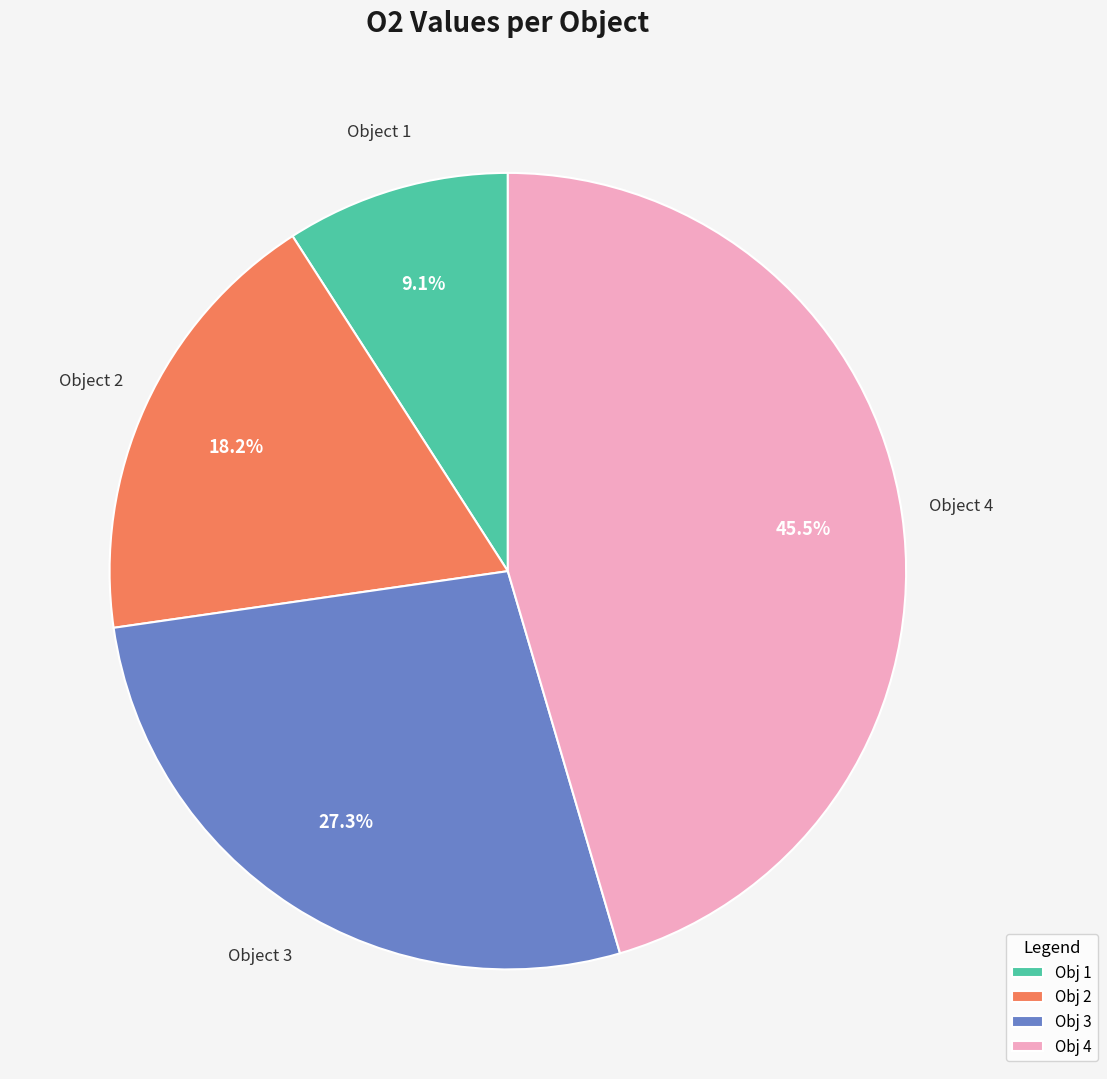

What is the total percentage of Obj 2 and Obj 1?

27.3%